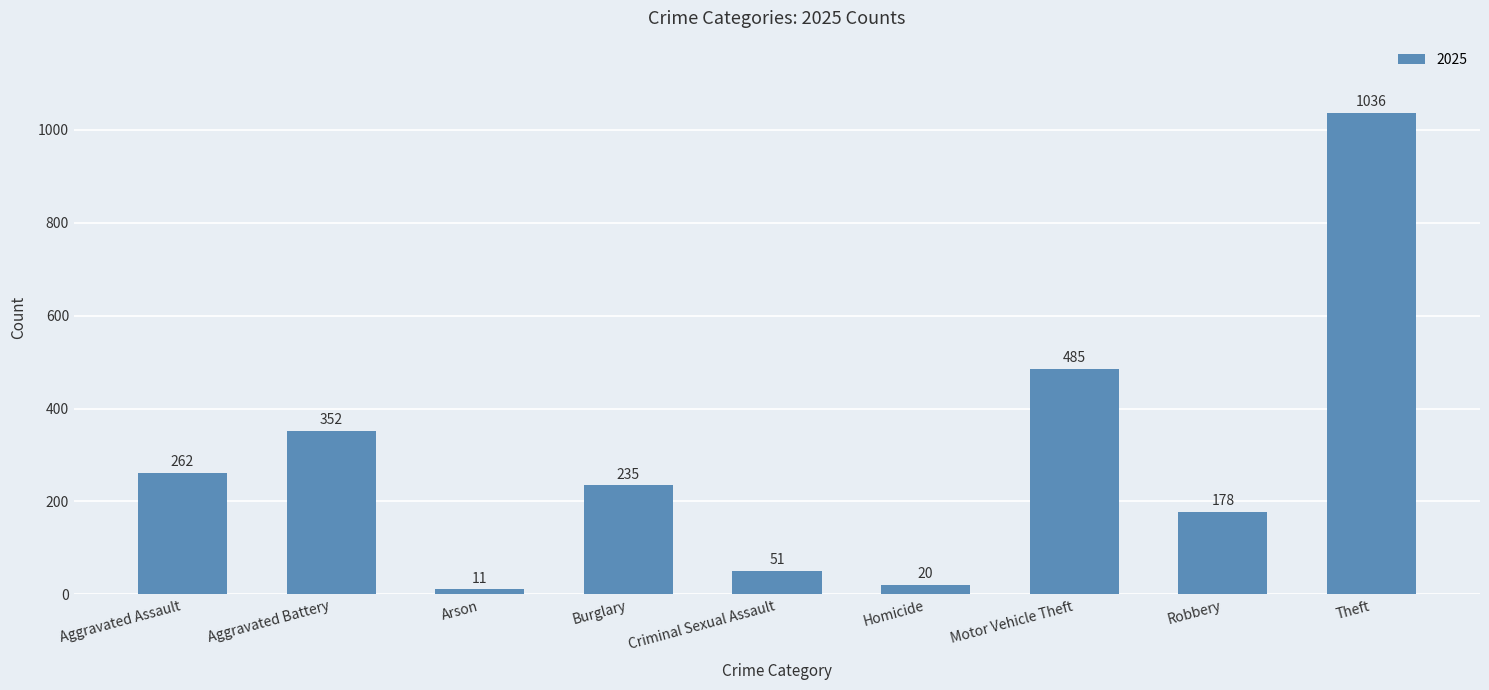

List the labels in order of value, smallest first.

Arson, Homicide, Criminal Sexual Assault, Robbery, Burglary, Aggravated Assault, Aggravated Battery, Motor Vehicle Theft, Theft